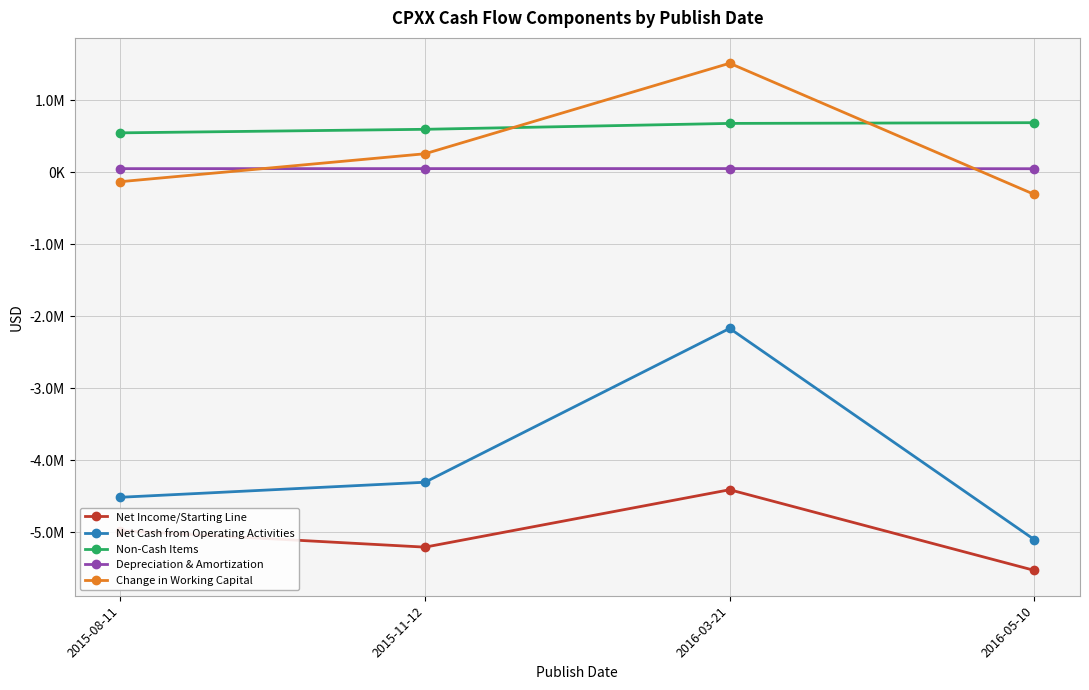

What is the spread (max minus min) of values at 2015-11-12?

5806311